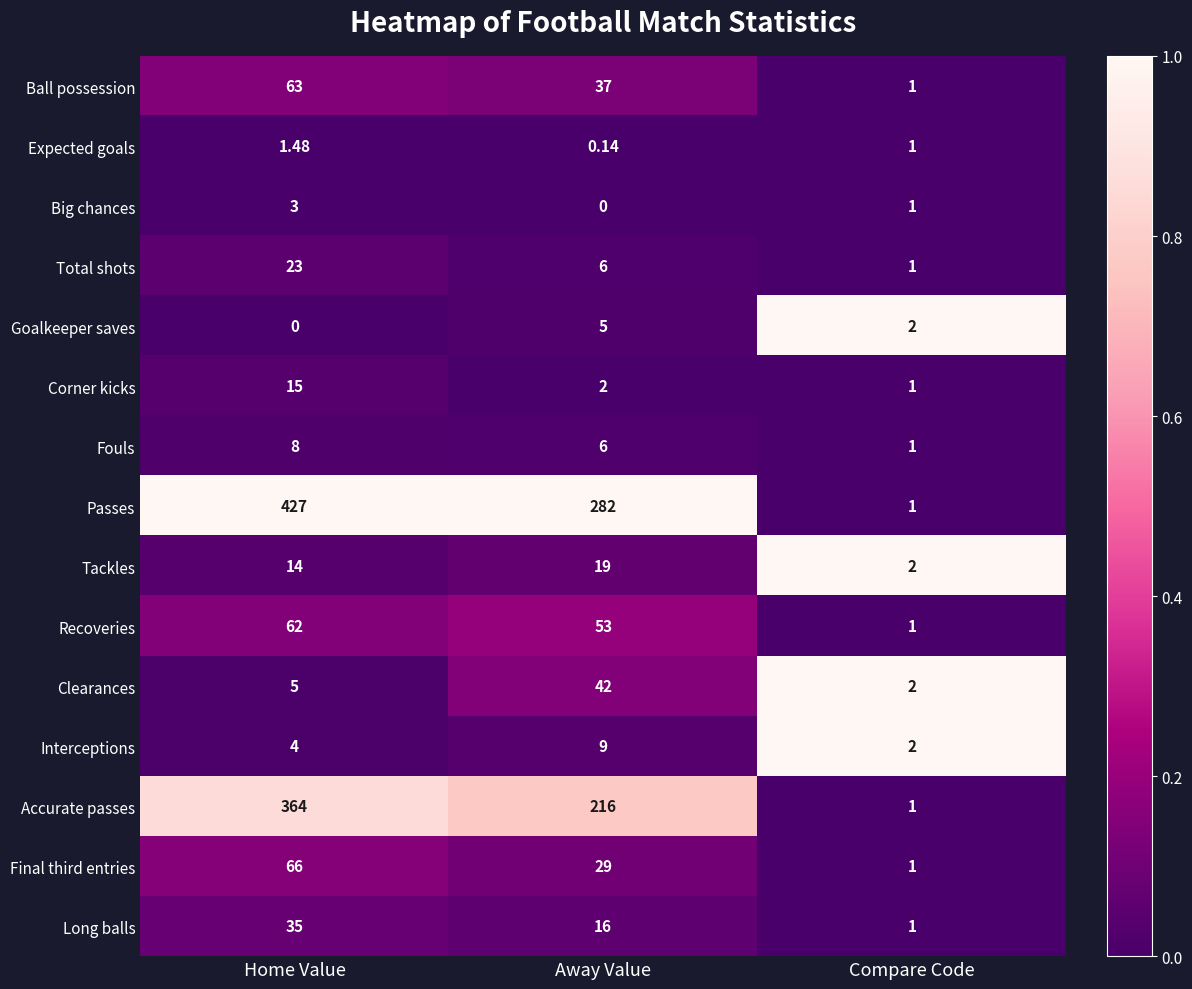

Which series changed the most between Home Value and Away Value?

Accurate passes